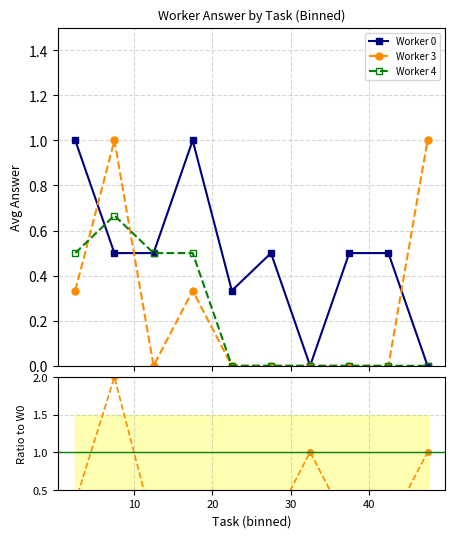

True or false: W3/W0 ratio and Worker 3 cross at least once.

True